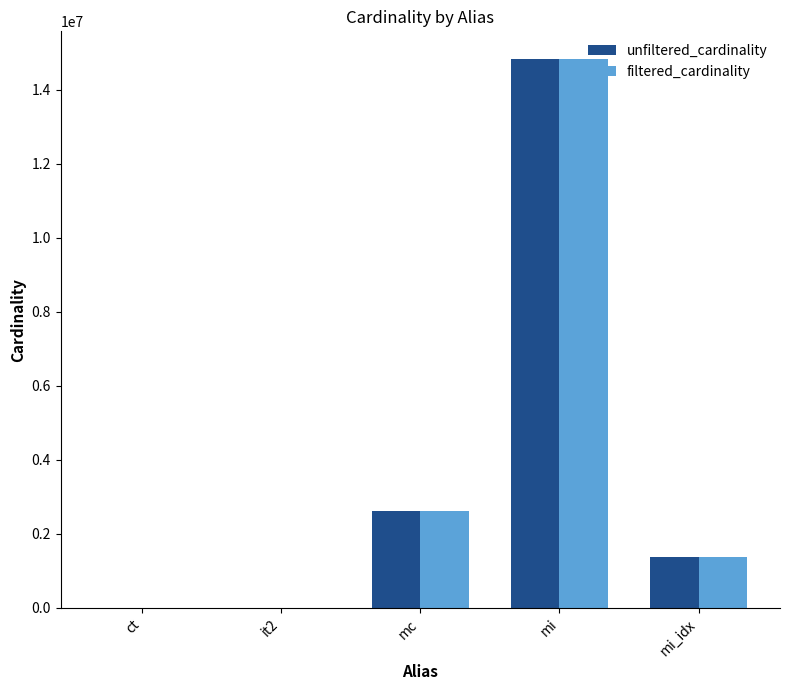

Between ct and mi_idx, which series saw the biggest shift?

filtered_cardinality